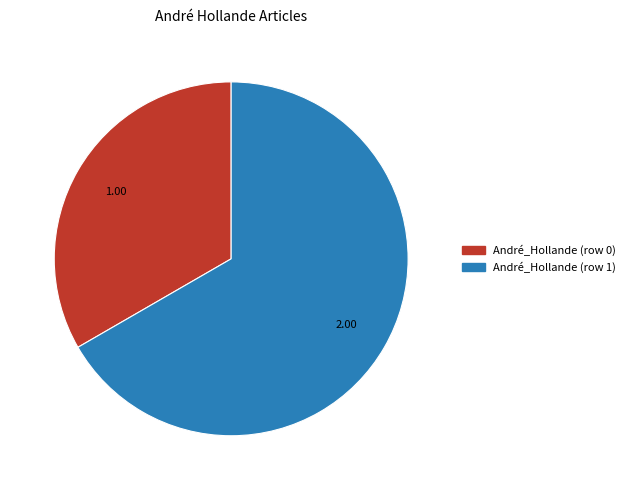

Do André_Hollande (row 0) and André_Hollande (row 1) together represent more than half of the pie?

Yes